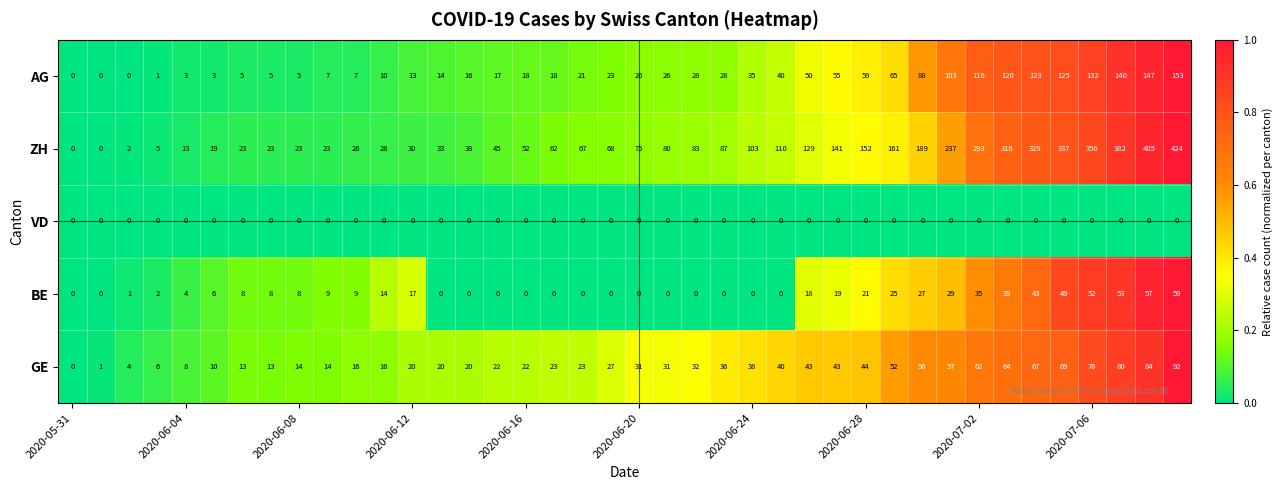

How many series are shown in this chart?

5